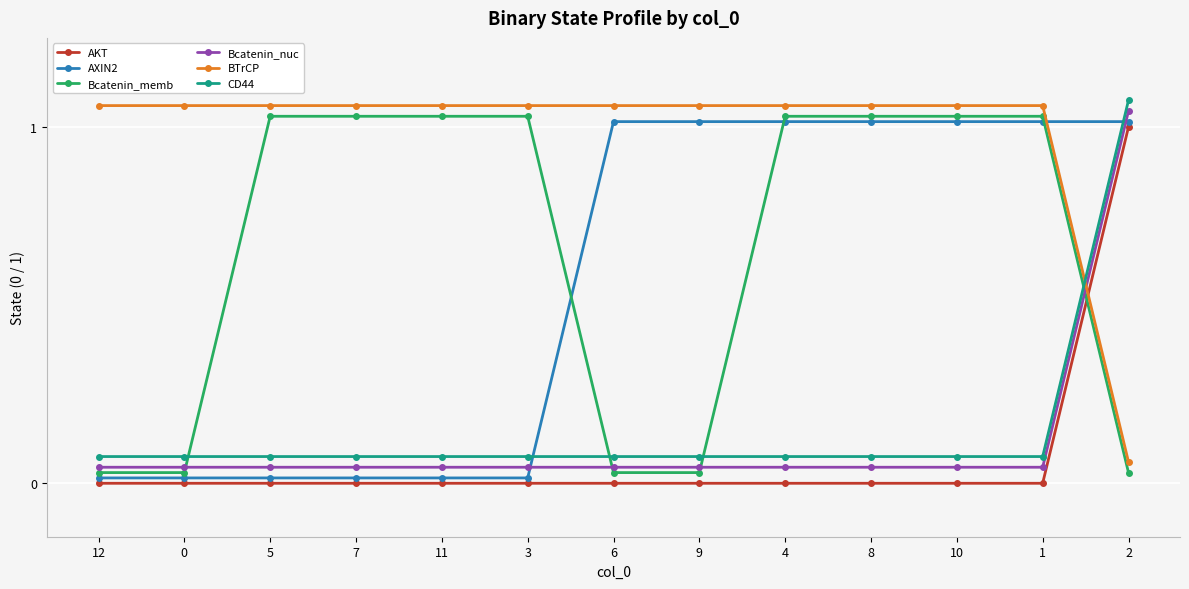

What is the sum of all AXIN2 values?

7.2